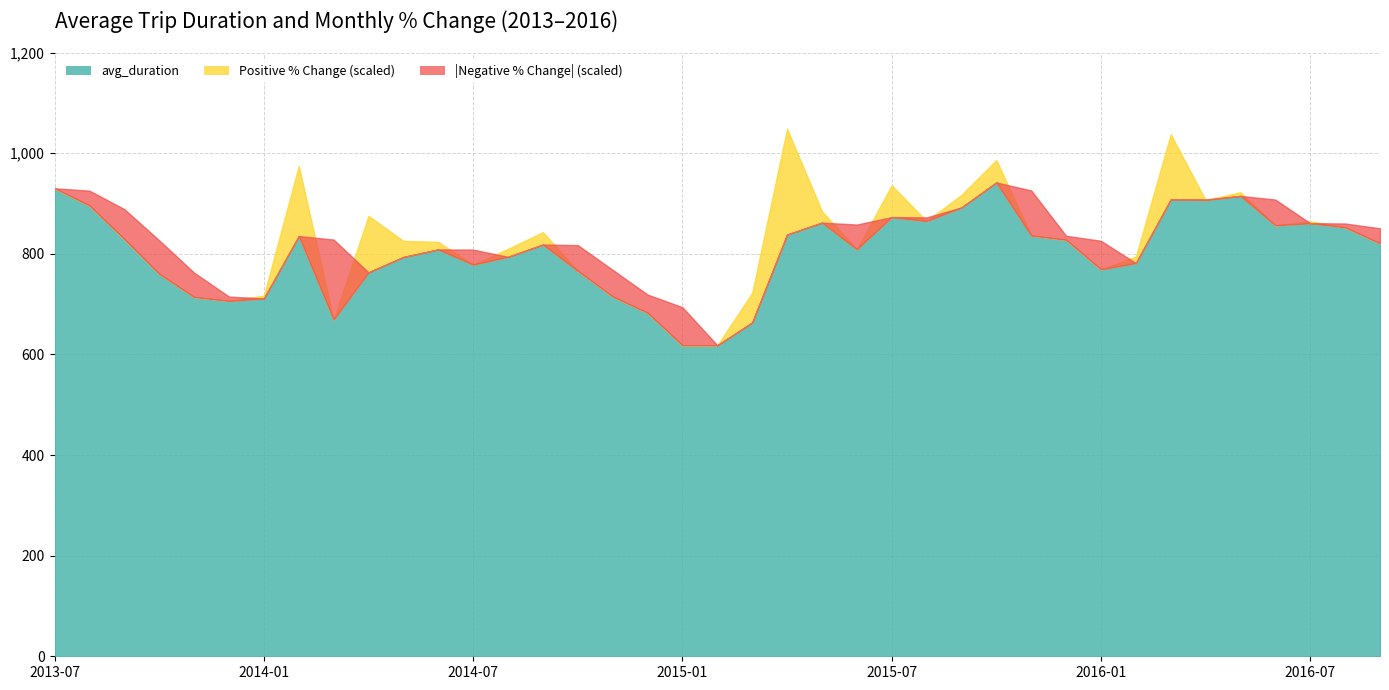

What is the approximate value of avg_duration at 2013-08?

896.1